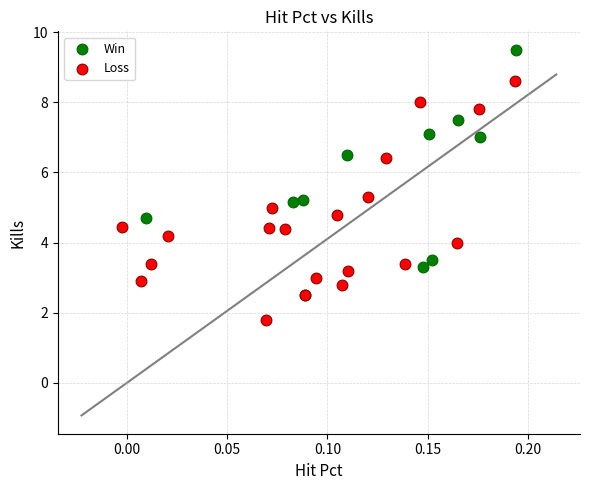

Which series reaches the minimum Y coordinate?

Loss